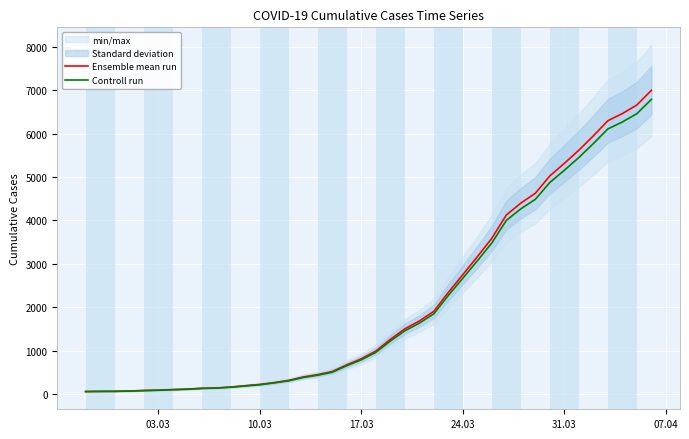

What is the highest value of the Ensemble mean run series?

6995.0